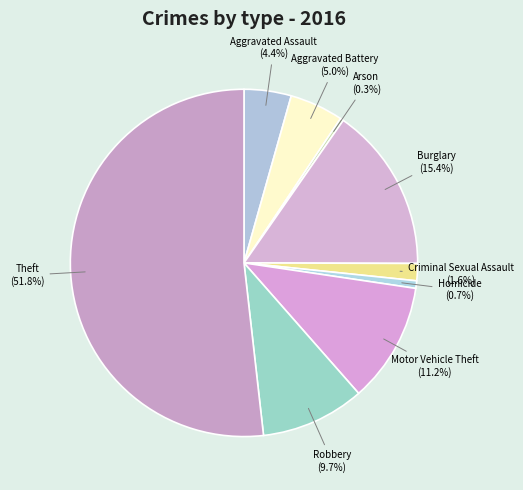

How many slices are in this pie chart?

9